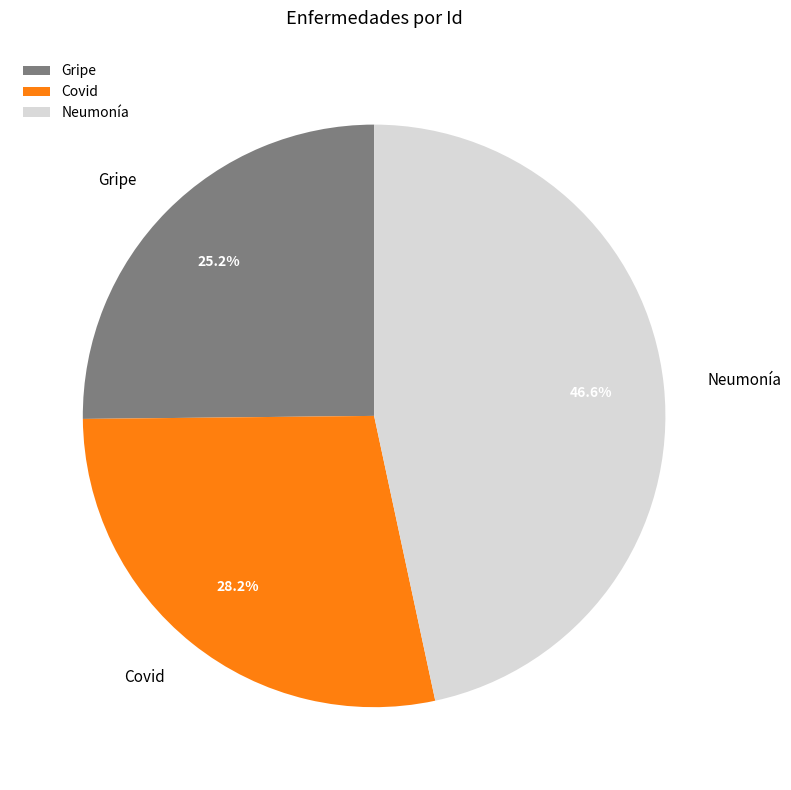

What percentage is NOT represented by Covid?

71.8%